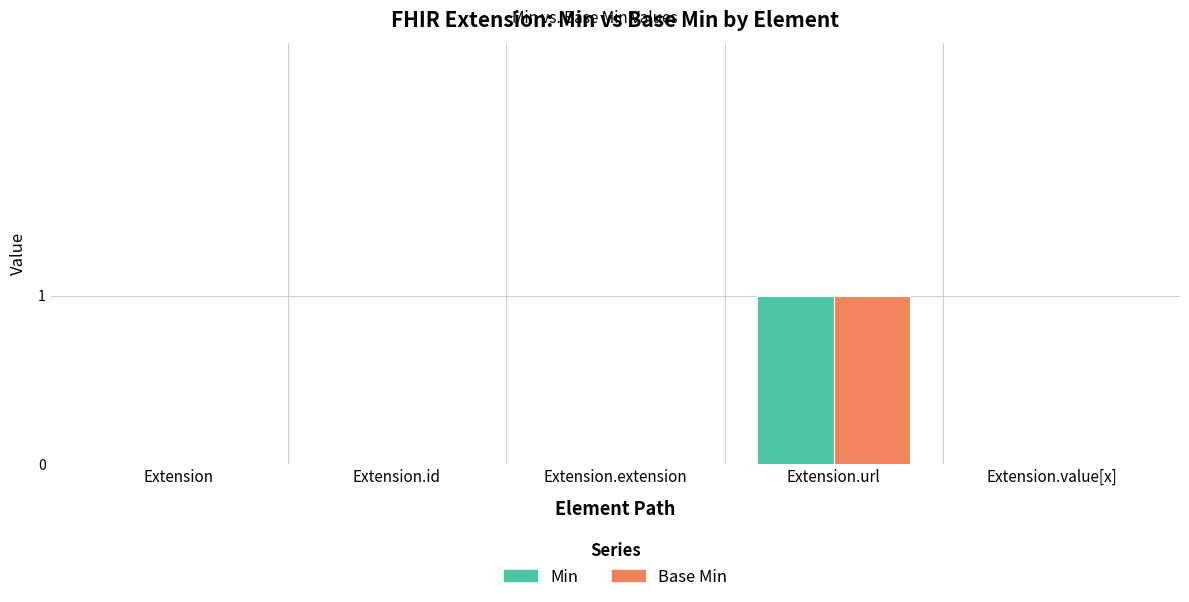

Which category has the highest value in the Min series?

Extension.url